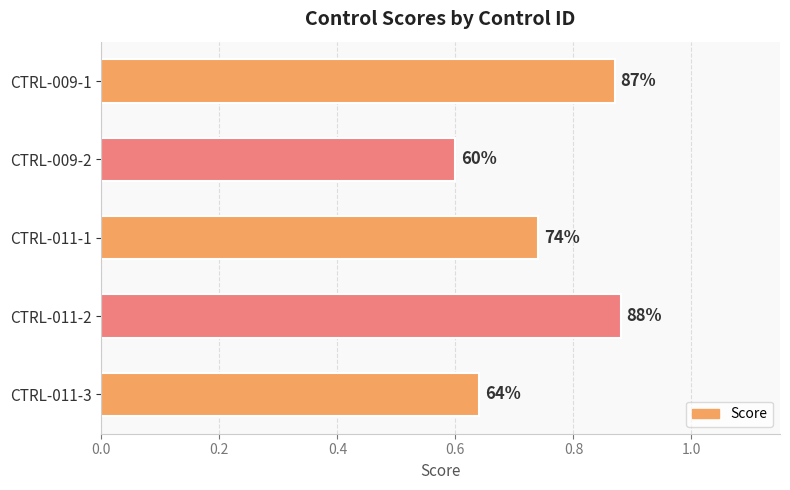

How many bars are there in total?

5